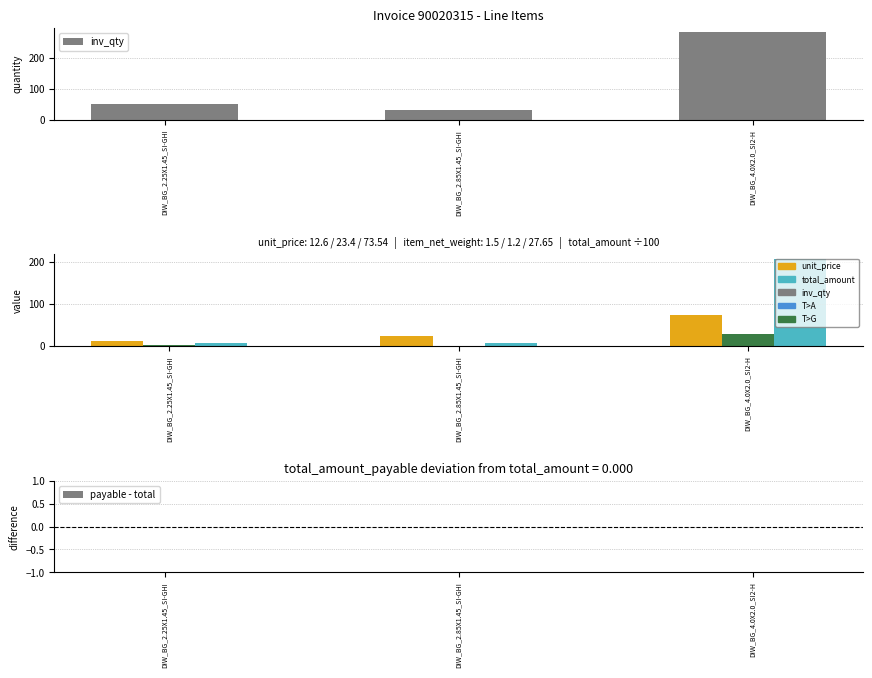

Reading left to right, list all the values displayed in this chart.

inv_qty: DIW_BG_2.25X1.45_SI-GHI=50.0	DIW_BG_2.85X1.45_SI-GHI=30.0	DIW_BG_4.0X2.0_SI2-H=282.0
unit_price: DIW_BG_2.25X1.45_SI-GHI=12.6	DIW_BG_2.85X1.45_SI-GHI=23.4	DIW_BG_4.0X2.0_SI2-H=73.5
item_net_weight: DIW_BG_2.25X1.45_SI-GHI=1.5	DIW_BG_2.85X1.45_SI-GHI=1.2	DIW_BG_4.0X2.0_SI2-H=27.6
total_amount (÷100): DIW_BG_2.25X1.45_SI-GHI=6.3	DIW_BG_2.85X1.45_SI-GHI=7.0	DIW_BG_4.0X2.0_SI2-H=207.4
payable - total: DIW_BG_2.25X1.45_SI-GHI=0.0	DIW_BG_2.85X1.45_SI-GHI=0.0	DIW_BG_4.0X2.0_SI2-H=0.0